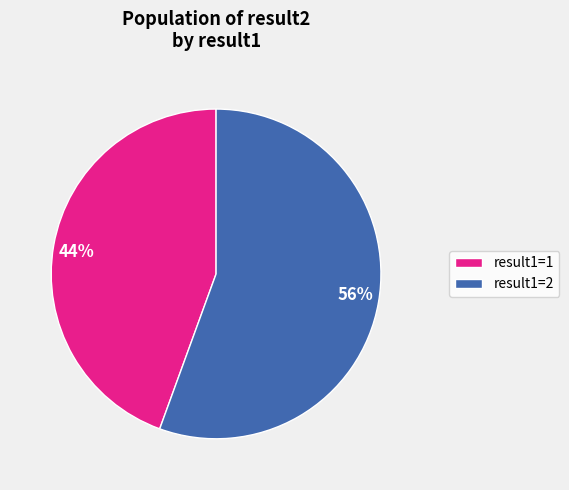

Rank the categories by value from highest to lowest.

result1=2, result1=1